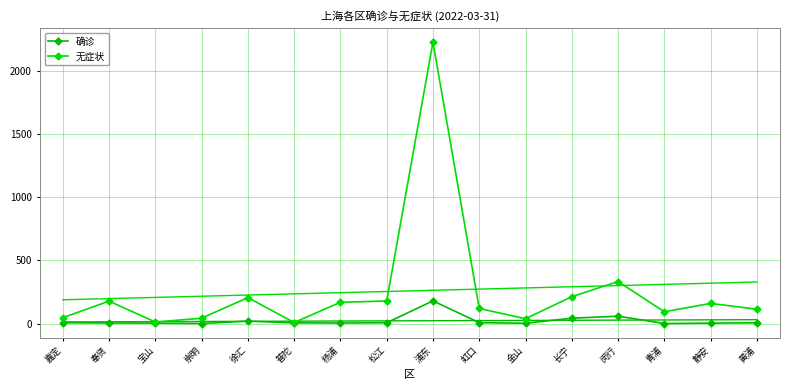

What is the difference between the second highest and second lowest values in the 无症状 series?

320